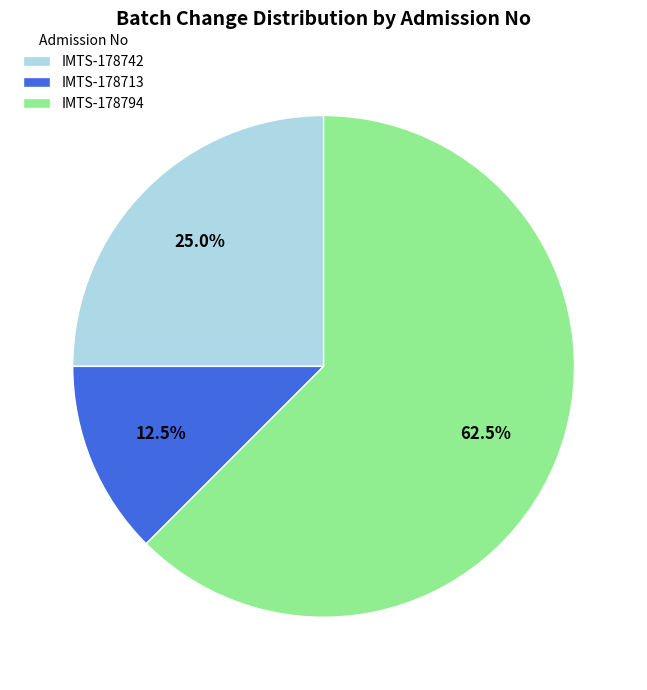

Rank the categories by value from highest to lowest.

IMTS-178794, IMTS-178742, IMTS-178713